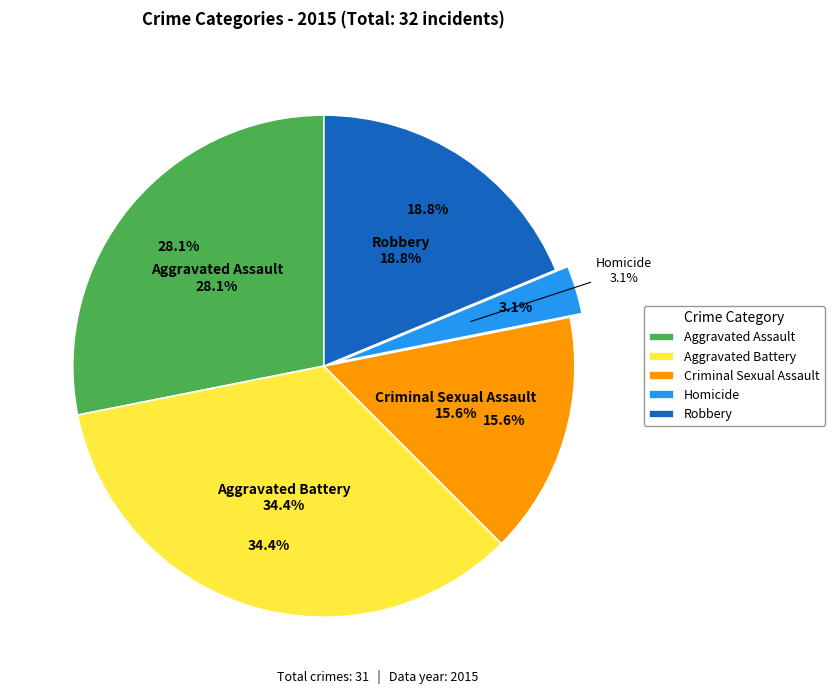

Which slice is the largest?

Aggravated Battery